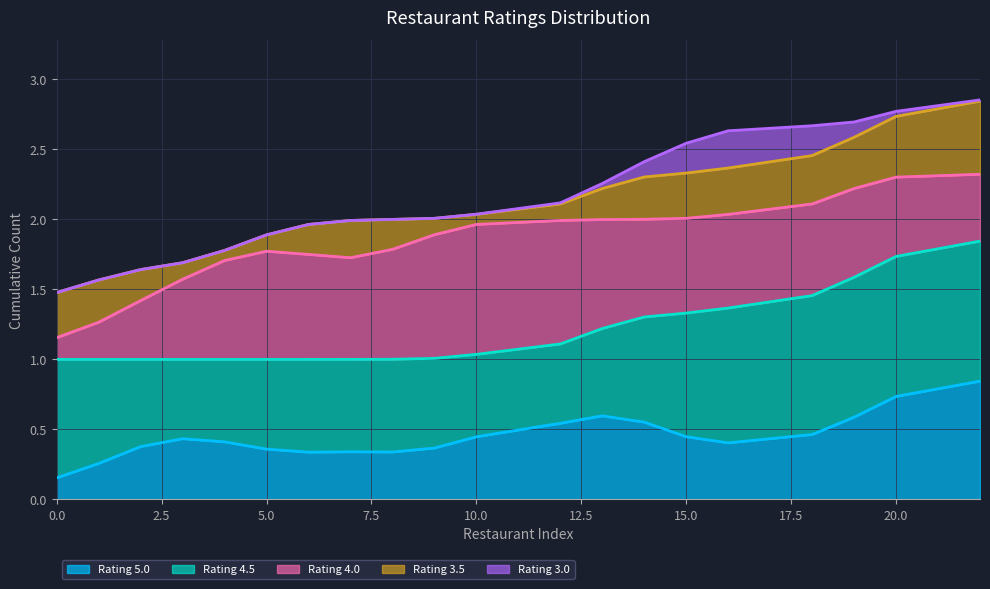

Which series has the widest spread of values?

Rating 5.0